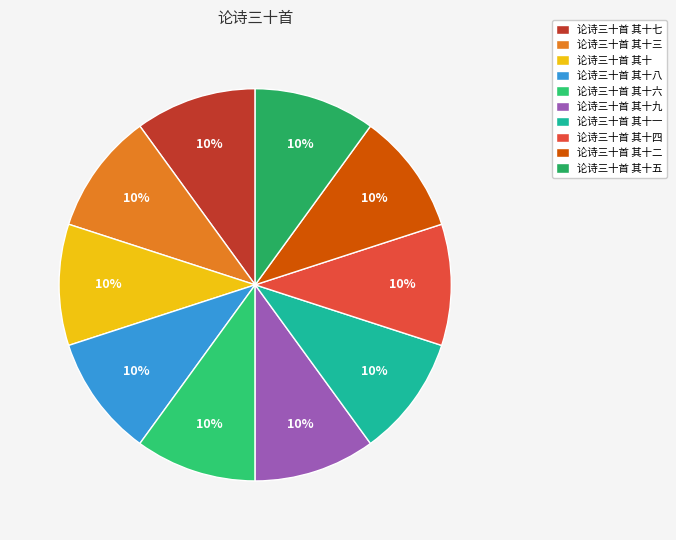

How many slices are in this pie chart?

10